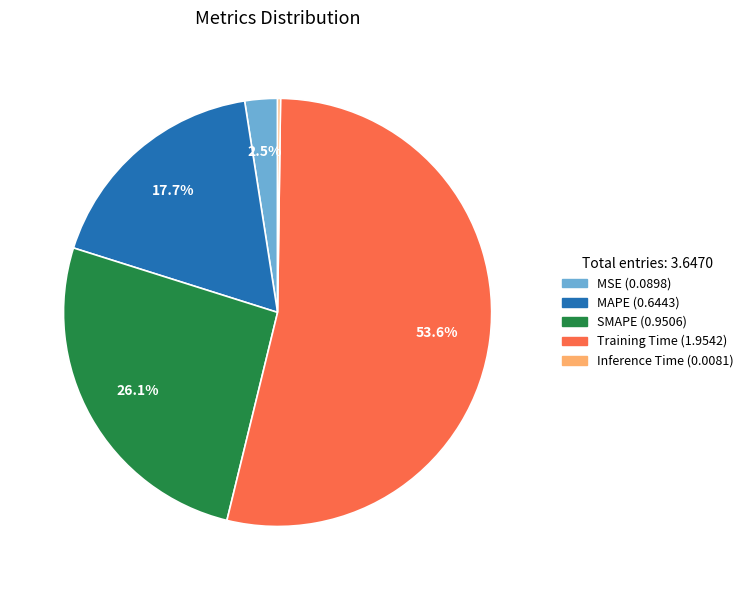

Between Training Time and SMAPE, which is larger?

Training Time